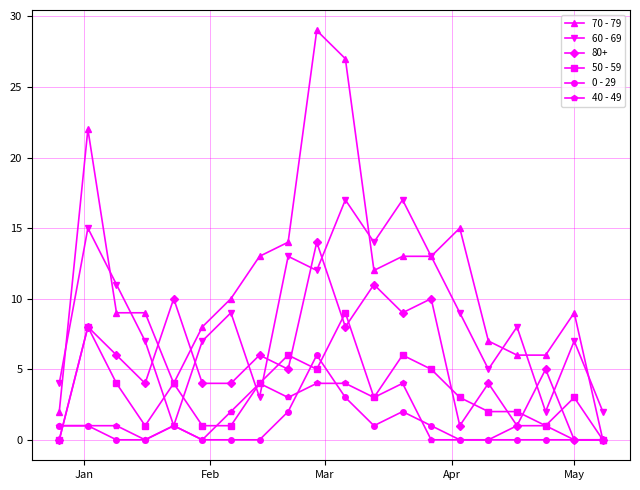

Which series has the widest spread of values?

70 - 79